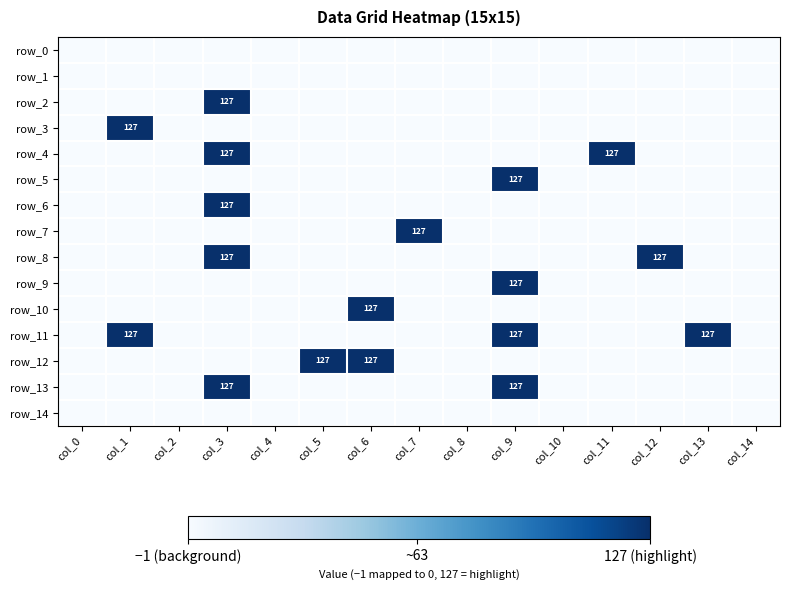

Between col_0 and col_13, which series saw the biggest shift?

row_11